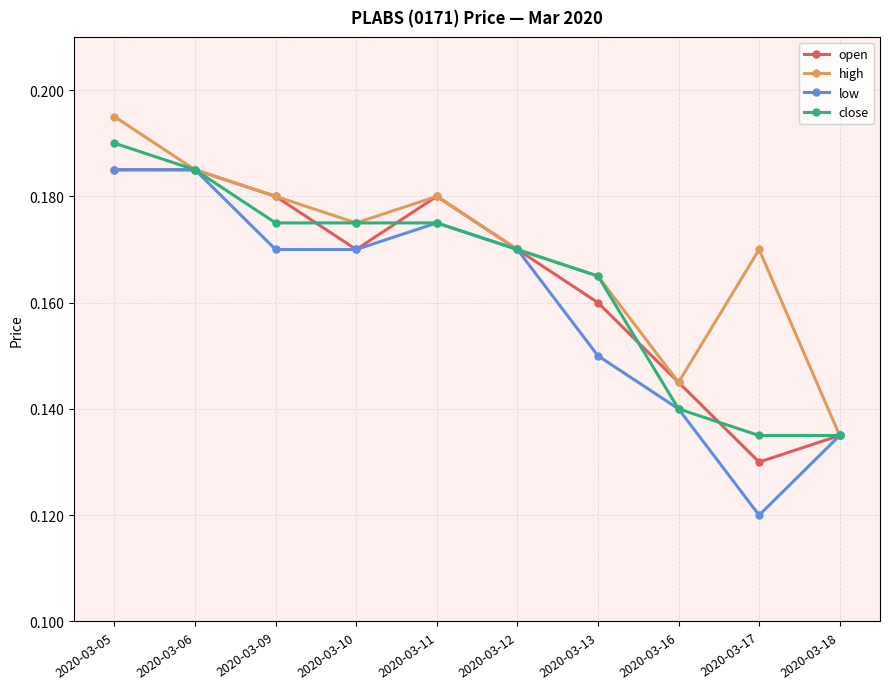

The high series shows 0.1 at 2020-03-11. True or false?

False